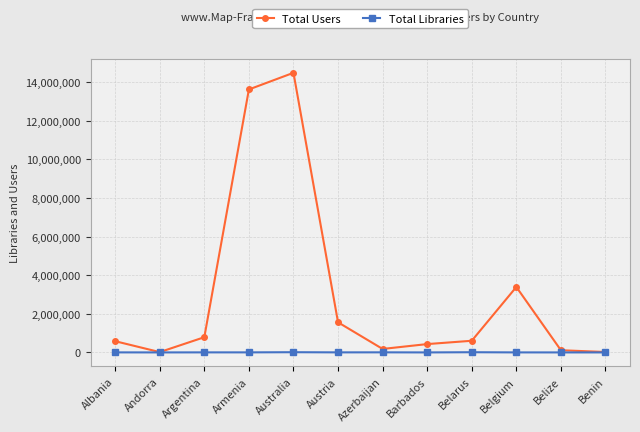

In Total Libraries, how many points are higher than both neighbors (excluding endpoints)?

3